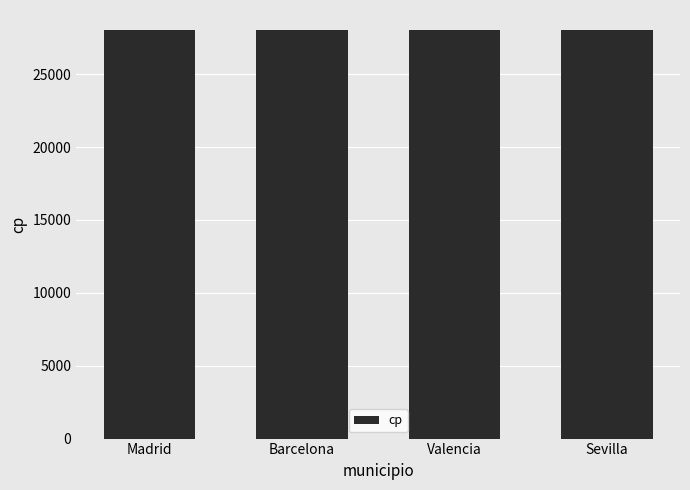

Read the value at Barcelona.

28001